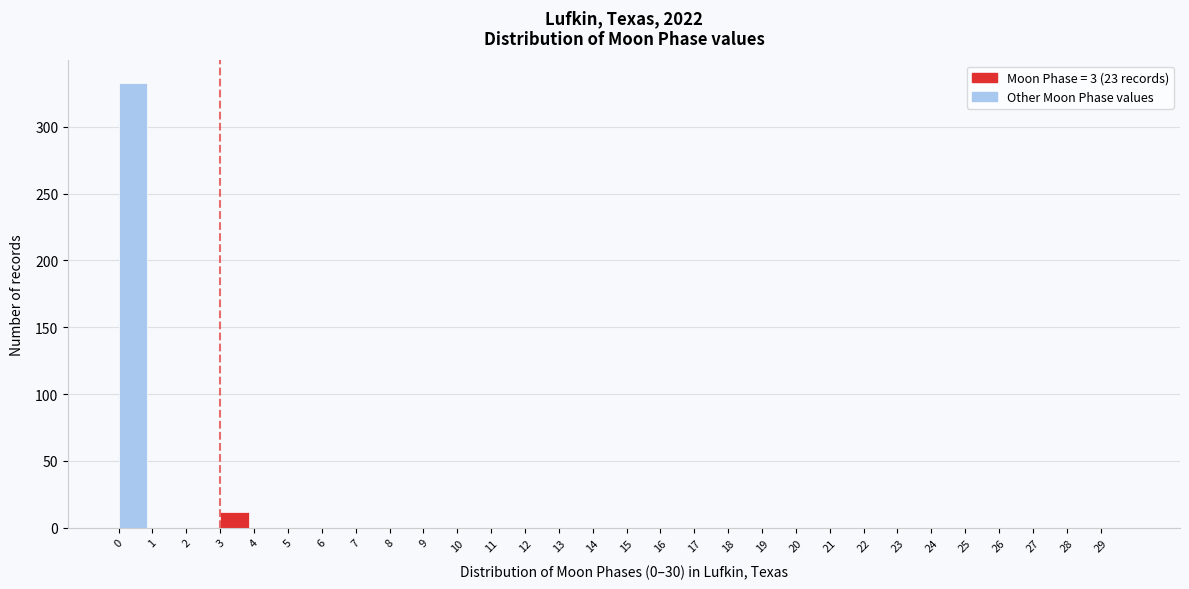

Reading left to right, transcribe this chart: for each bar, give the range it covers on the x-axis and its height. The values are not printed on the chart, so give them approximately, as read against the axis.

0 to 1: 335
1 to 2: 0
2 to 3: 0
3 to 4: 10
4 to 5: 0
5 to 6: 0
6 to 7: 0
7 to 8: 0
8 to 9: 0
9 to 10: 0
10 to 11: 0
11 to 12: 0
12 to 13: 0
13 to 14: 0
14 to 15: 0
15 to 16: 0
16 to 17: 0
17 to 18: 0
18 to 19: 0
19 to 20: 0
20 to 21: 0
21 to 22: 0
22 to 23: 0
23 to 24: 0
24 to 25: 0
25 to 26: 0
26 to 27: 0
27 to 28: 0
28 to 29: 0
29 to 30: 0